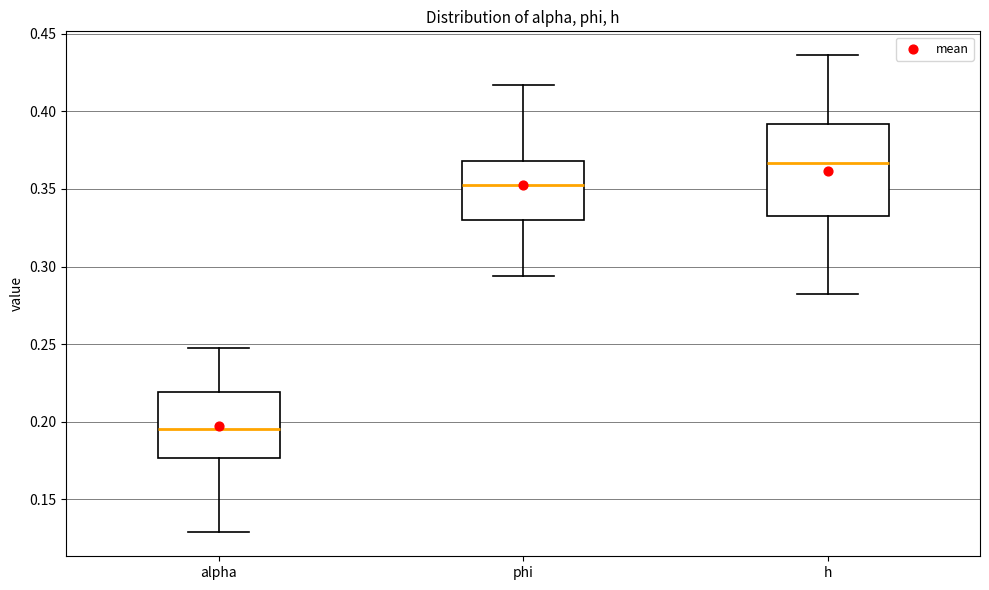

Which box's median line is the lowest?

alpha